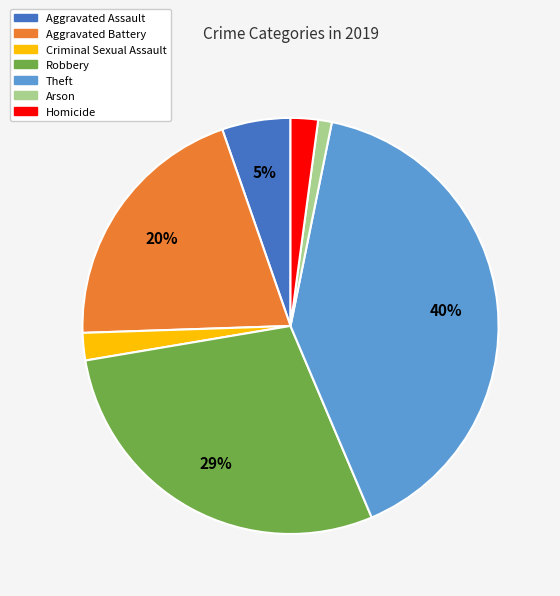

Which category has the biggest portion of the pie?

Theft